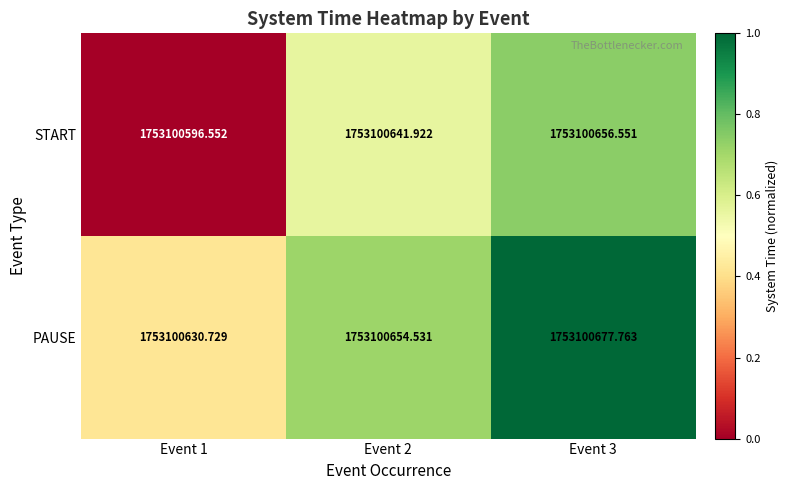

Which series changed the most between Event 1 and Event 2?

START